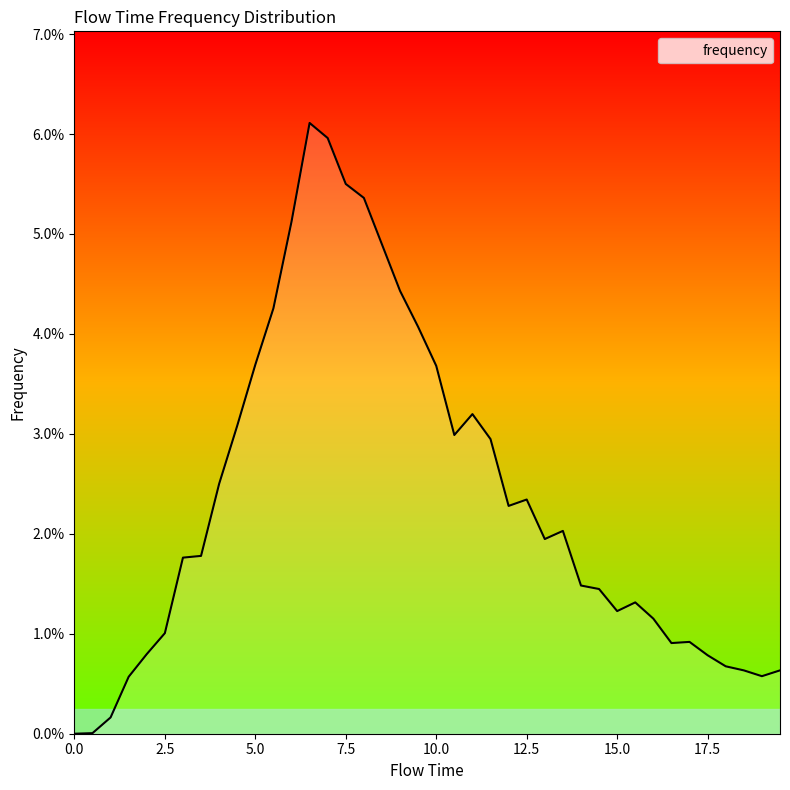

Does the chart have visible grid lines?

No